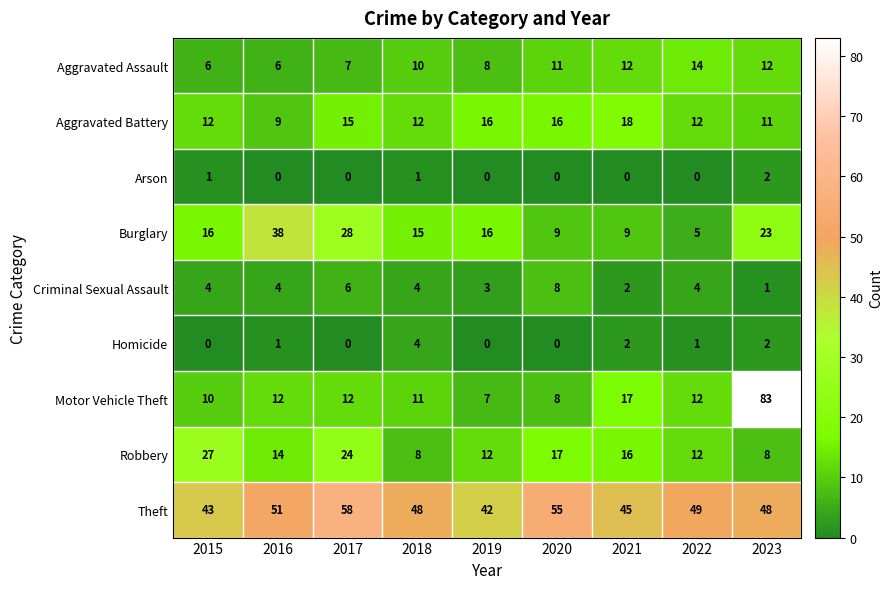

What is the approximate value of Theft at 2022, to the nearest 10?

50